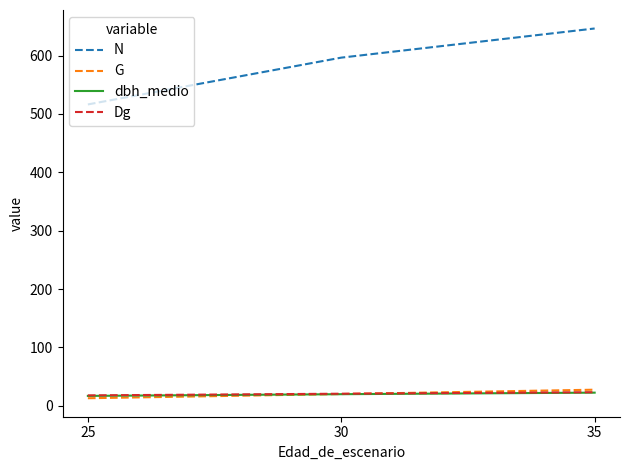

The value of dbh_medio at 25 is 17.0. True or false?

True